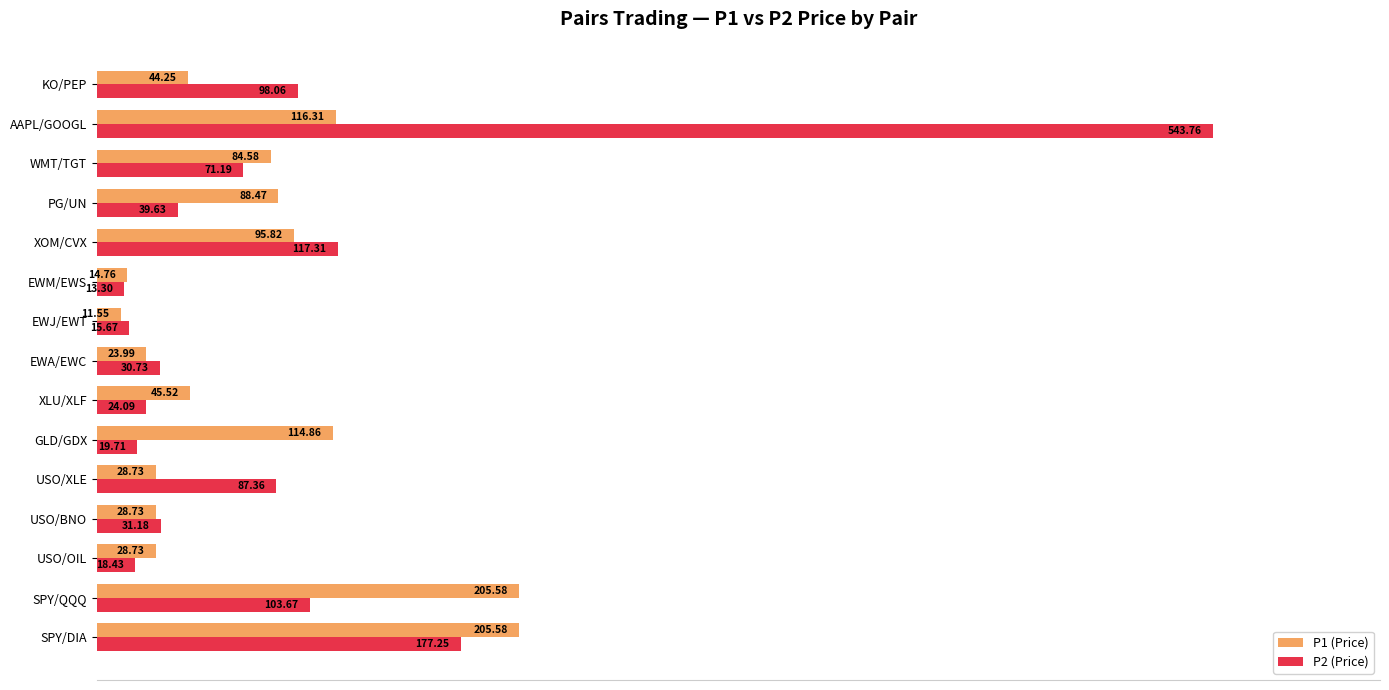

What are all the series names shown in the legend?

P1 (Price), P2 (Price)